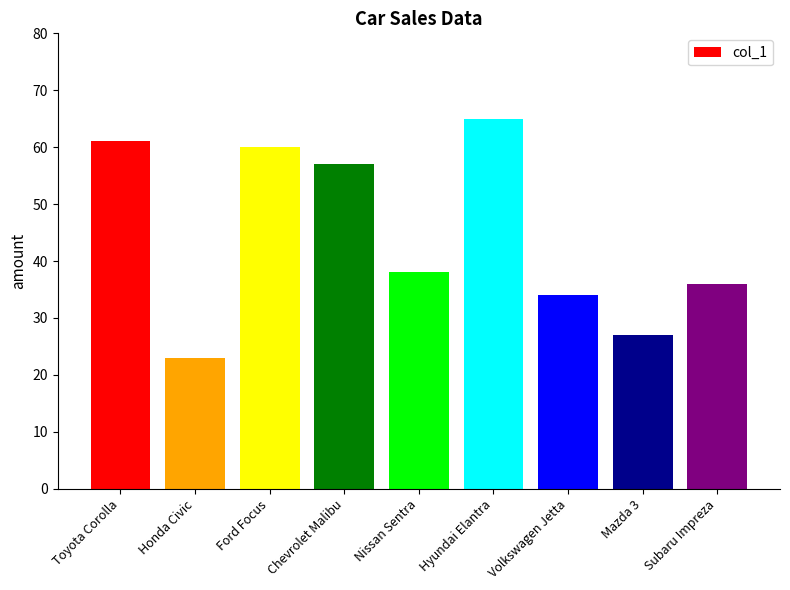

Rank the categories by value from lowest to highest.

Honda Civic, Mazda 3, Volkswagen Jetta, Subaru Impreza, Nissan Sentra, Chevrolet Malibu, Ford Focus, Toyota Corolla, Hyundai Elantra